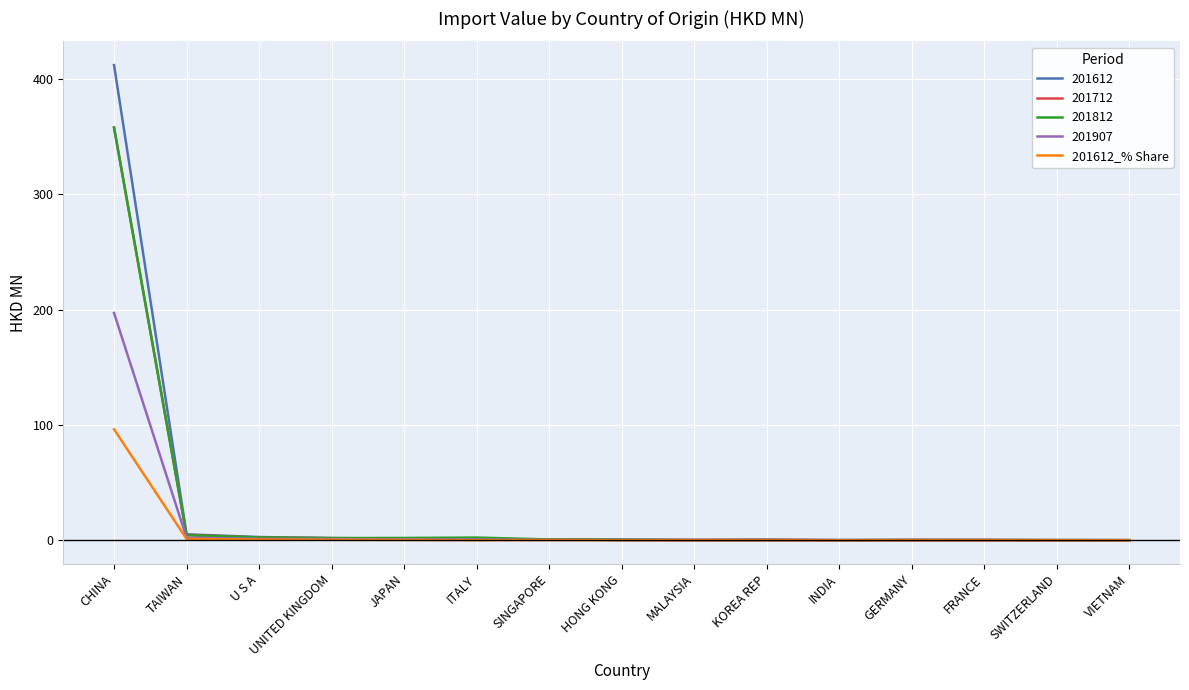

What is the maximum value shown in the chart?

412.2